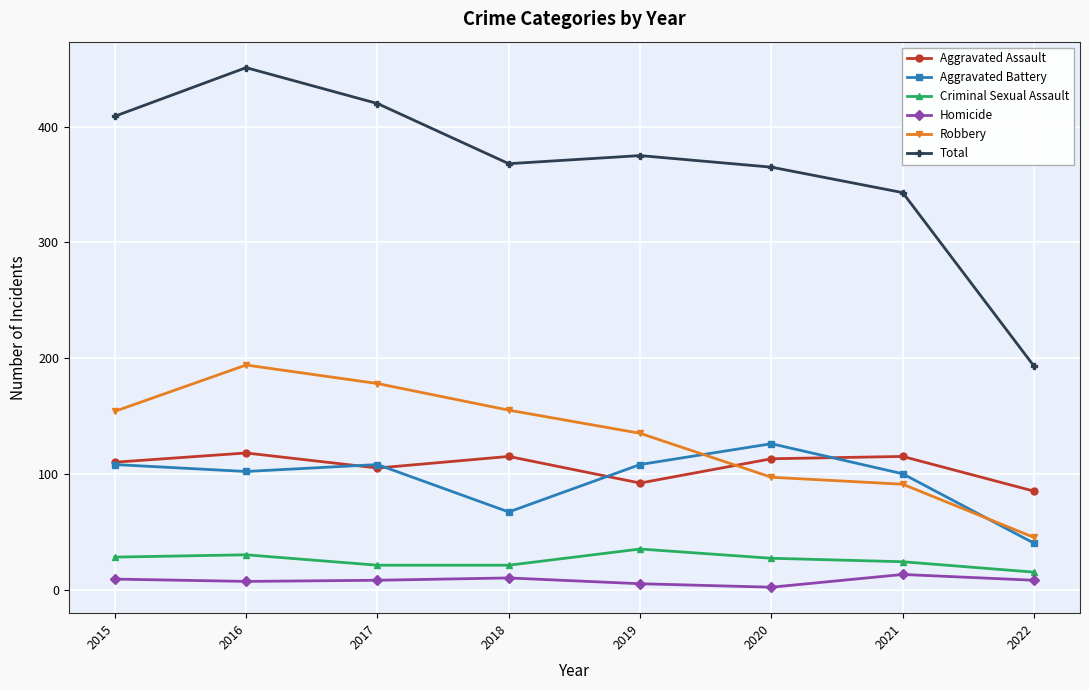

True or false: Aggravated Assault and Aggravated Battery intersect in this chart.

True